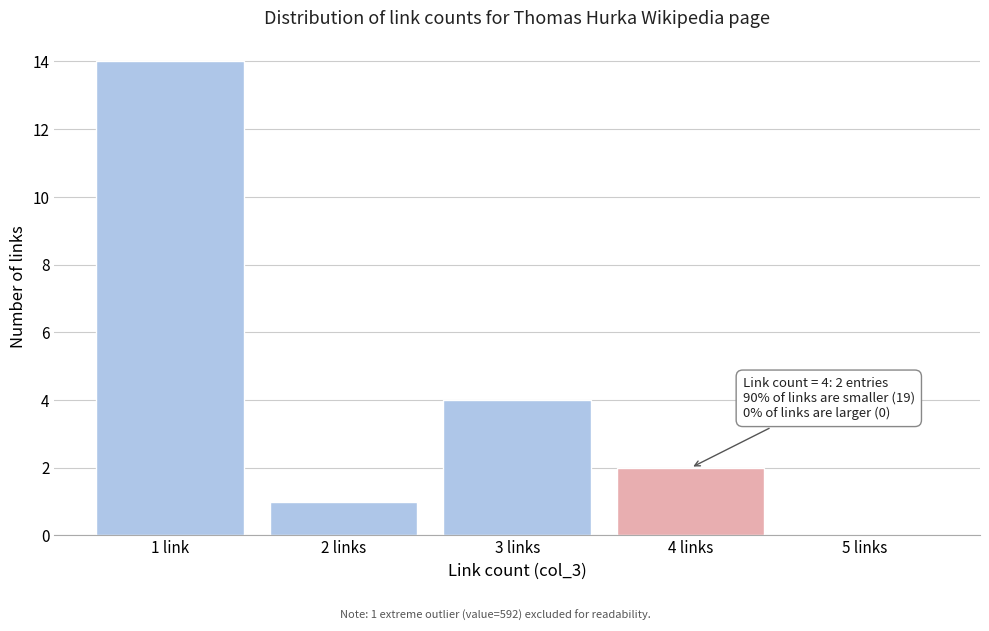

Reading right to left, extract all data points from this chart.

5 links=0	4 links=2	3 links=4	2 links=1	1 link=14